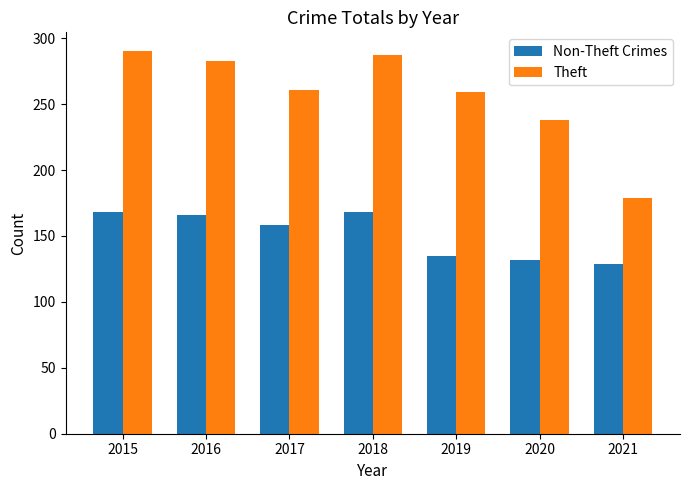

How many series are shown in this chart?

2